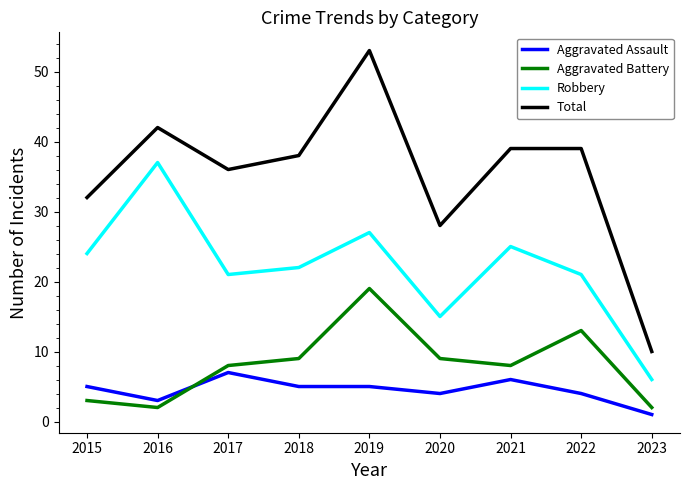

Read the Robbery value at 2015.

24